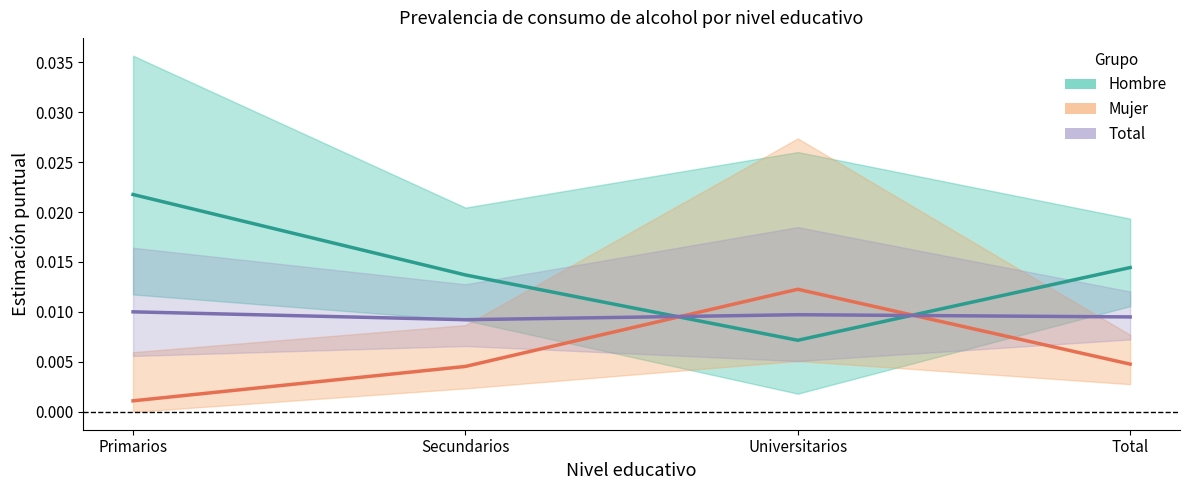

Rank the series by their maximum value, from highest to lowest.

Hombre, Mujer, Total